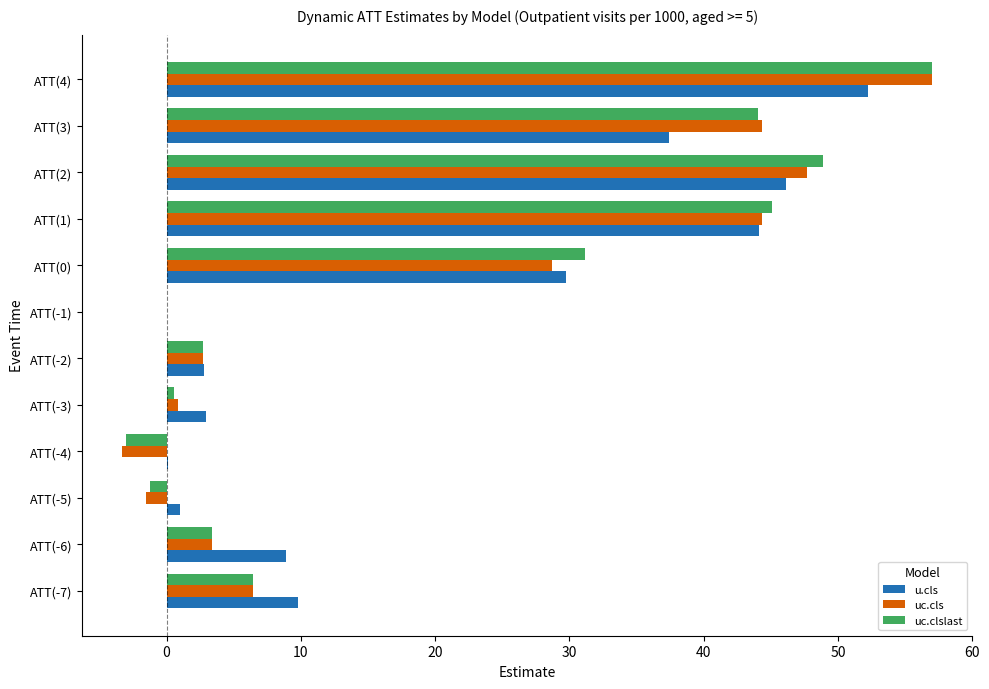

True or false: u.cls has a value of 29.7 at ATT(0).

True